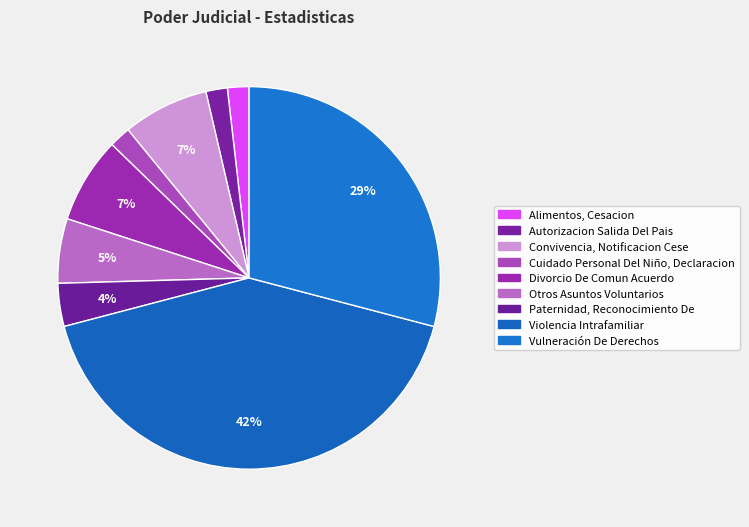

The Vulneración De Derechos slice represents 16% of the pie. True or false?

False